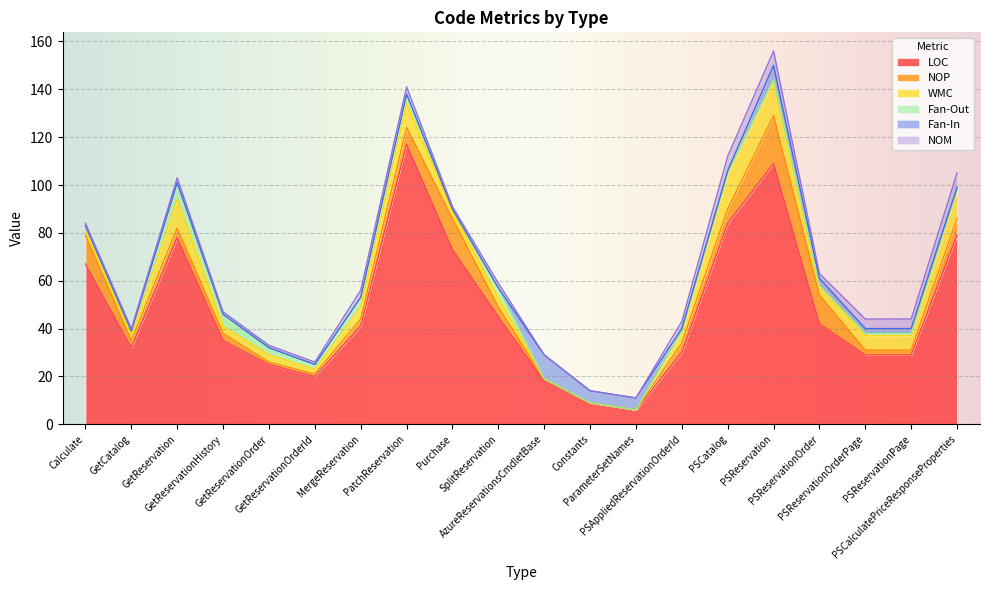

Which series has the largest range (max minus min)?

LOC